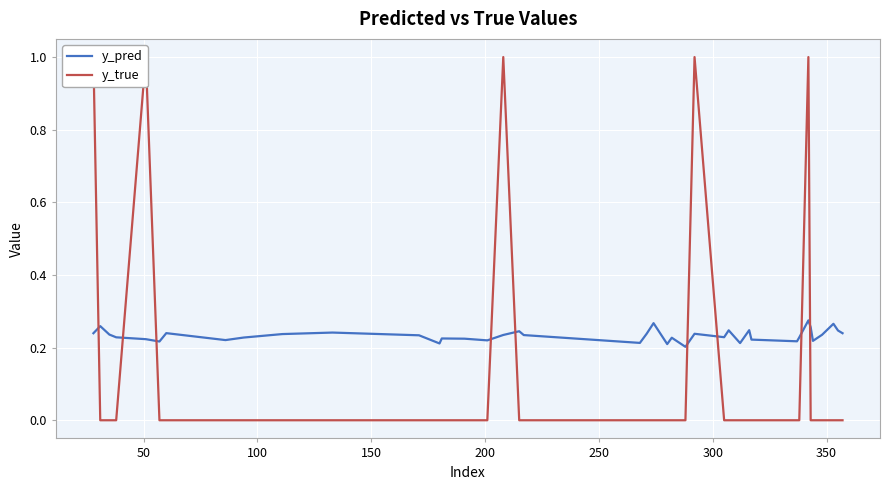

Which series has the widest spread of values?

y_true